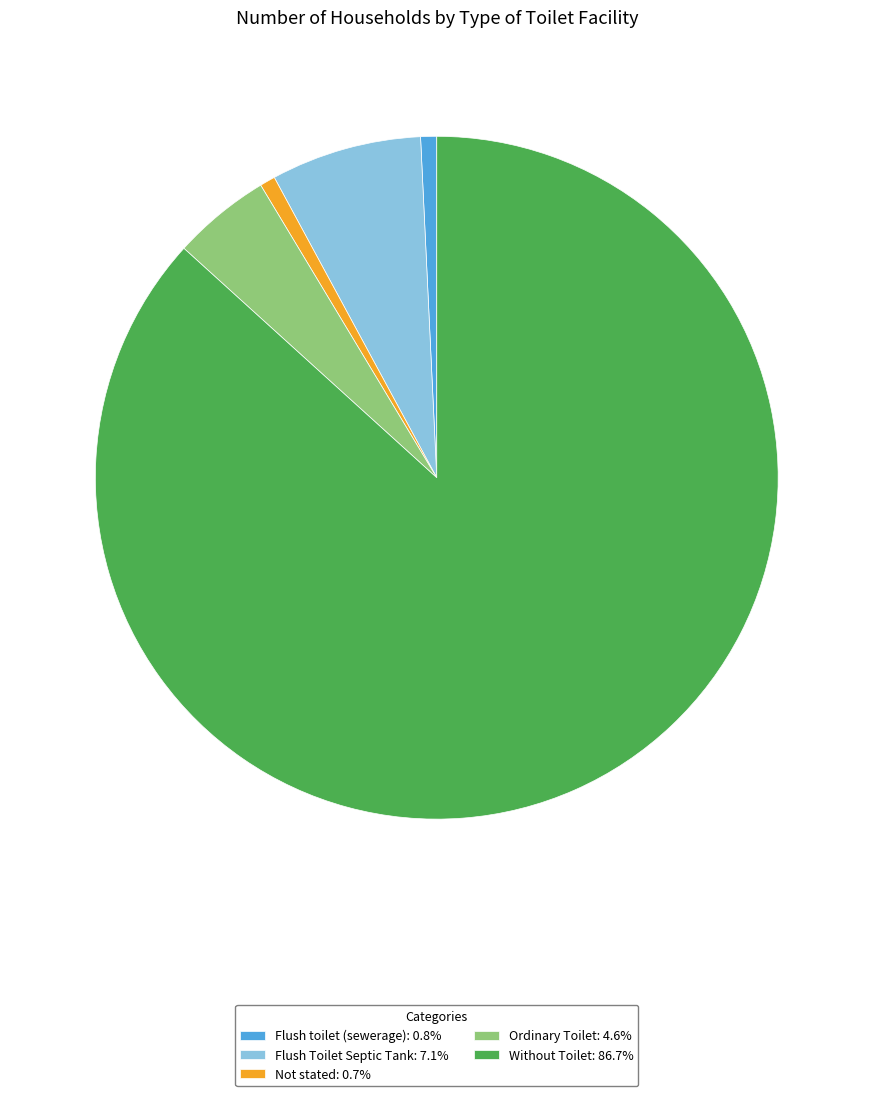

Count the number of slices in the pie.

5